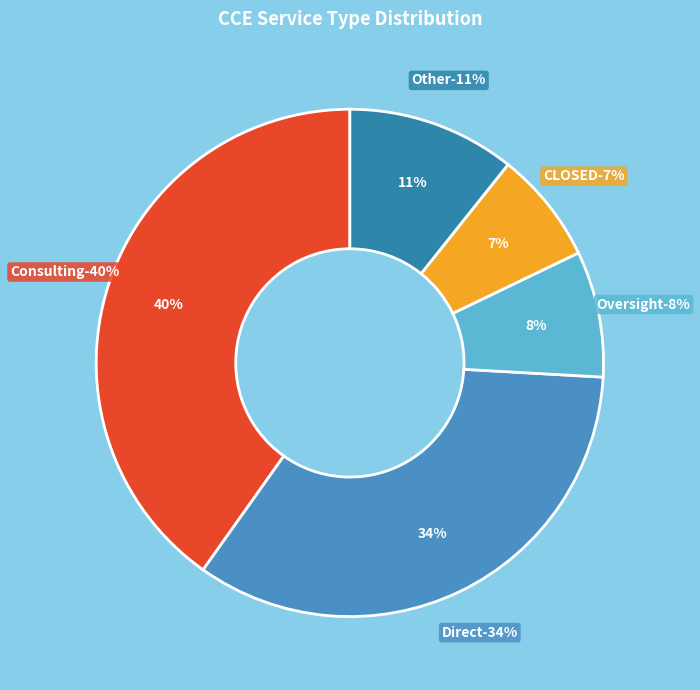

Combined, what portion of the pie is Consulting and CLOSED?

47.3%